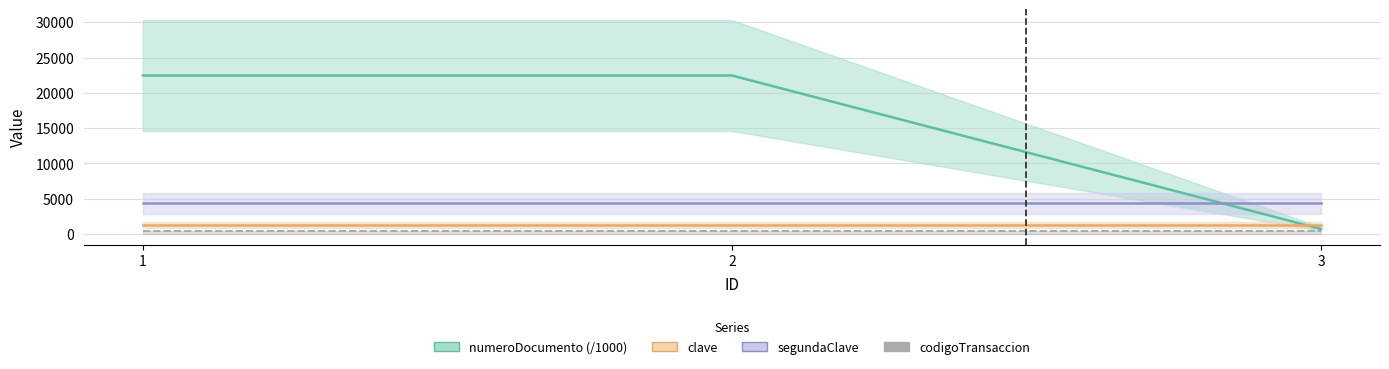

Which series has the widest spread of values?

numeroDocumento (/1000)